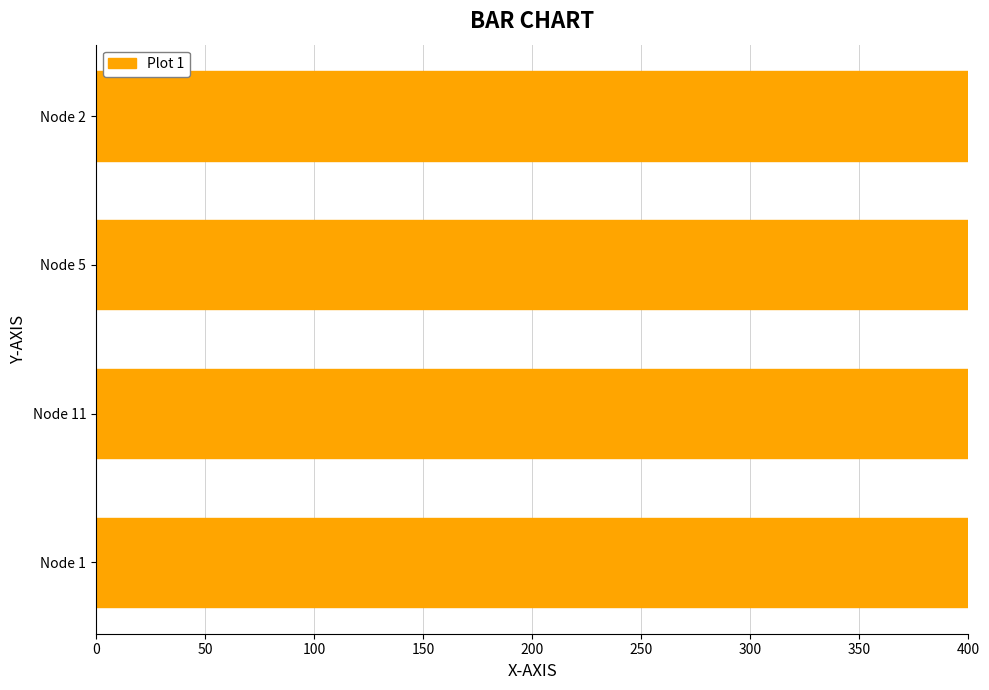

Is it true that the value at Node 1 is 500?

True